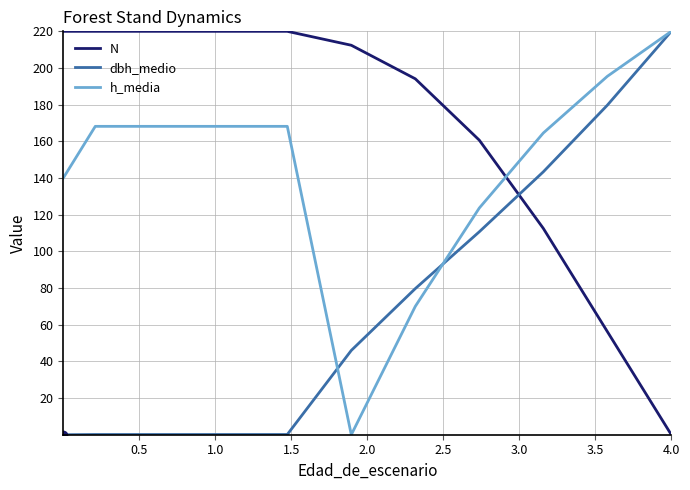

Which series has the largest total across all categories?

N